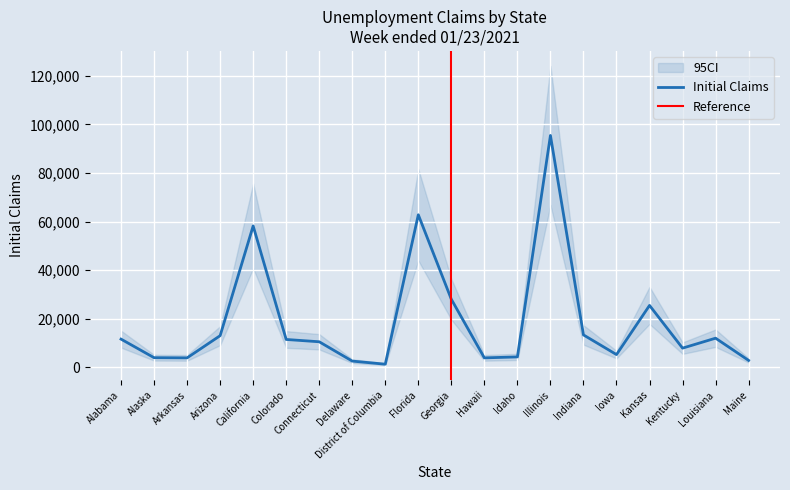

What is the difference between the maximum and minimum values in the Insured Unemployment Rate series?

5.5